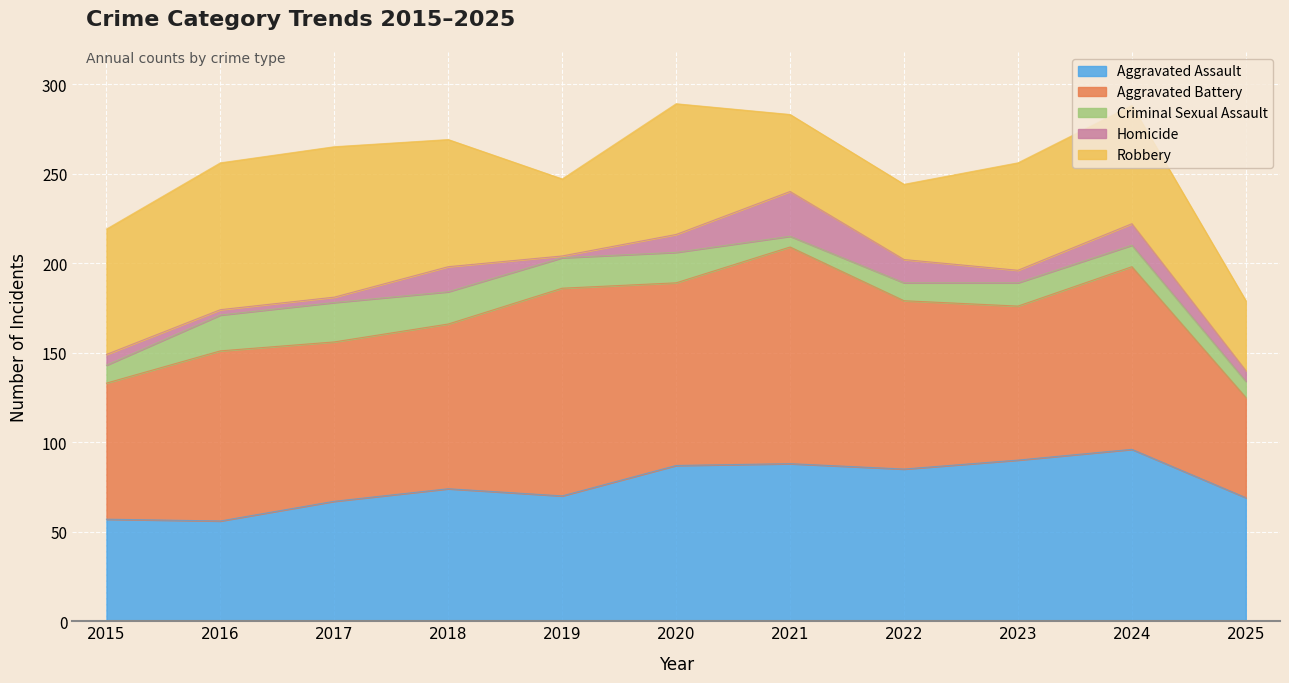

What is the value of the Aggravated Assault point at the 10th from the left?

96